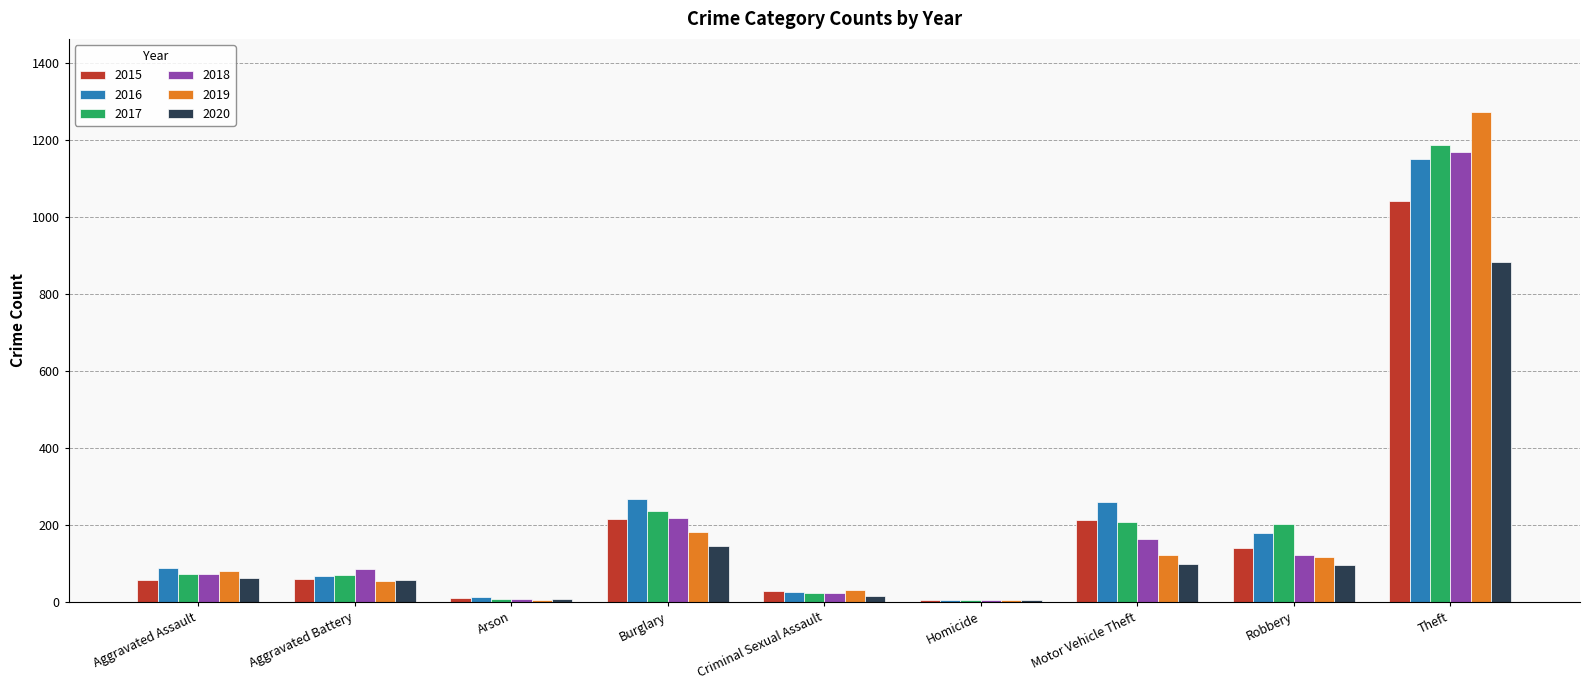

Where is 2020 nearest to the value 444?

Burglary